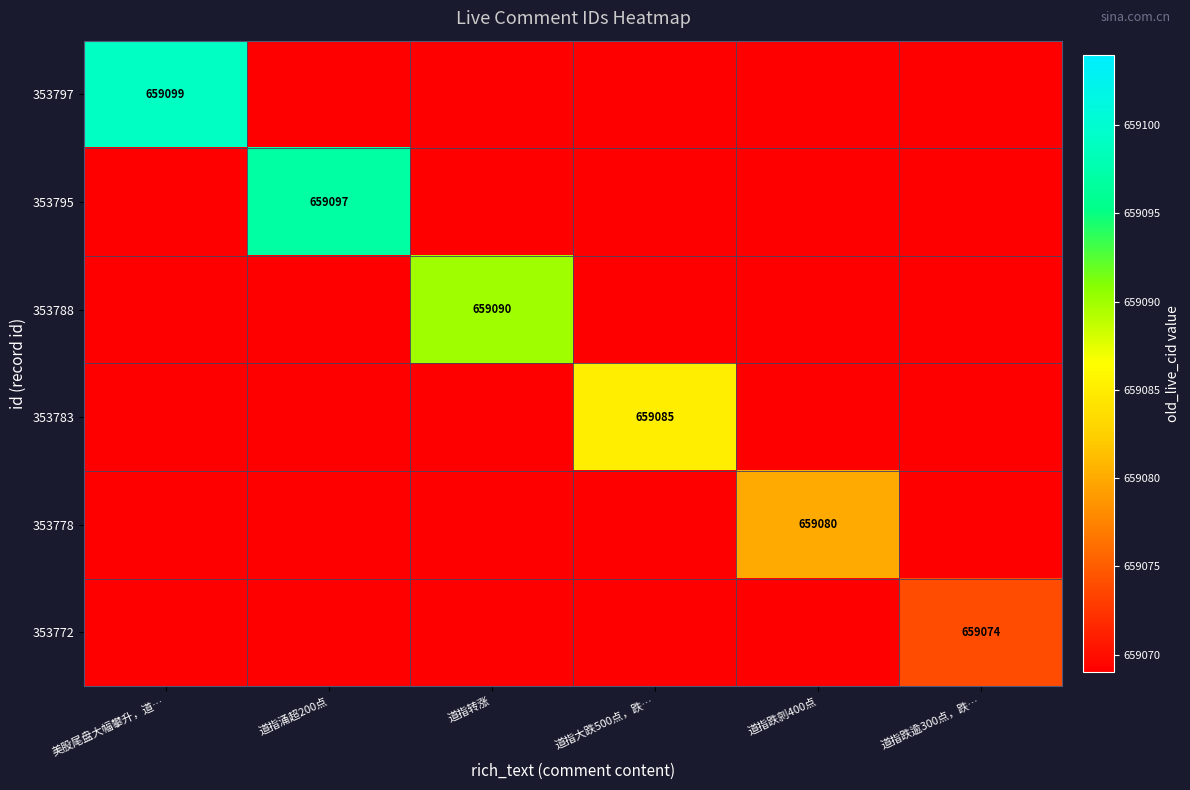

The value of 353778 at 道指跌剠400点 is 659080. True or false?

True